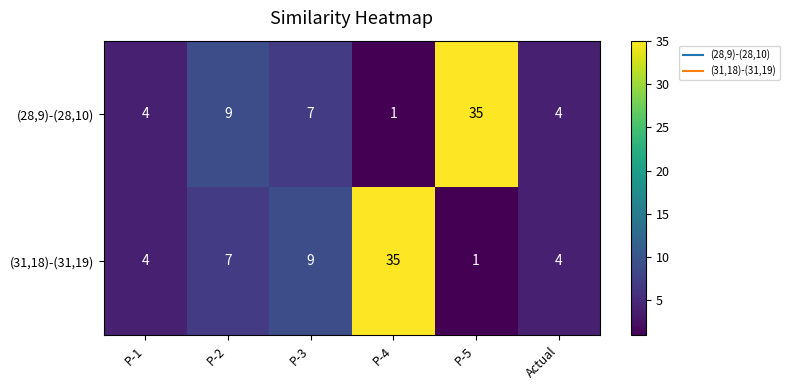

Reading left to right, list all the values displayed in this chart.

(28,9)-(28,10): P-1=4	P-2=9	P-3=7	P-4=1	P-5=35	Actual=4
(31,18)-(31,19): P-1=4	P-2=7	P-3=9	P-4=35	P-5=1	Actual=4